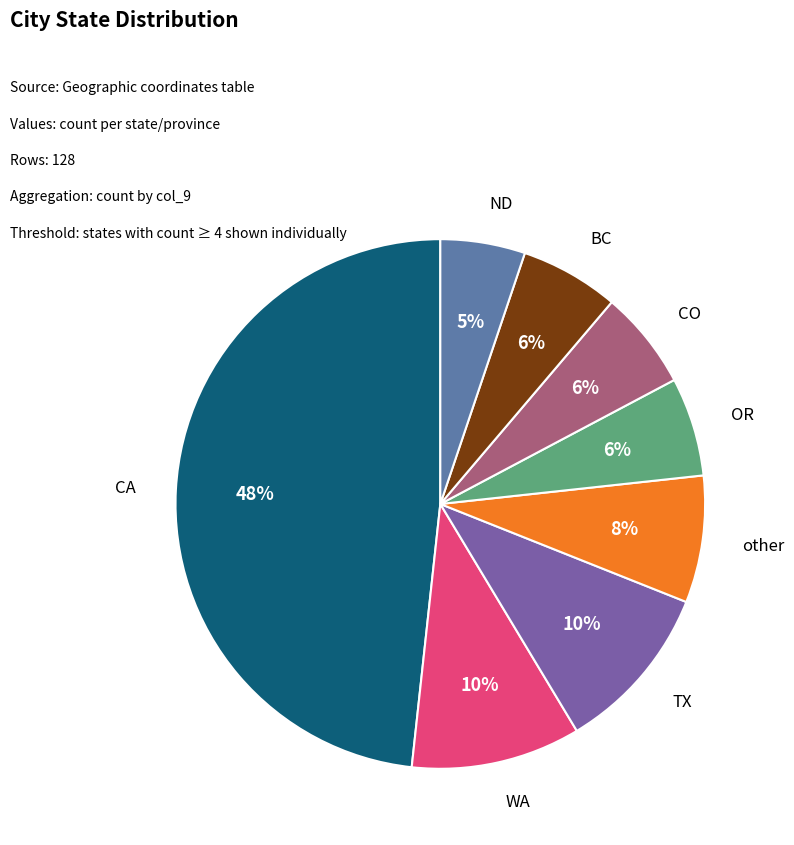

The other slice represents 15% of the pie. True or false?

False